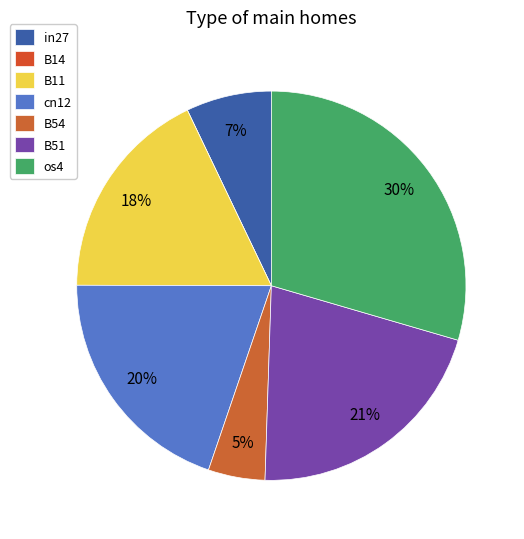

Is it true that cn12 is 32% of the pie?

False